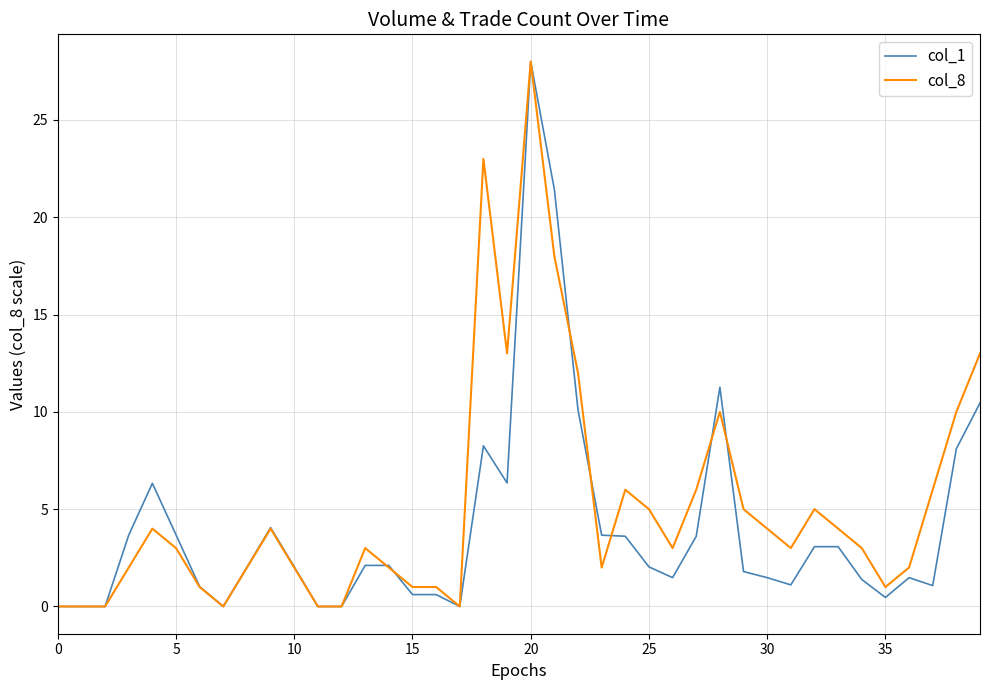

What is the maximum value for col_1?

28.0